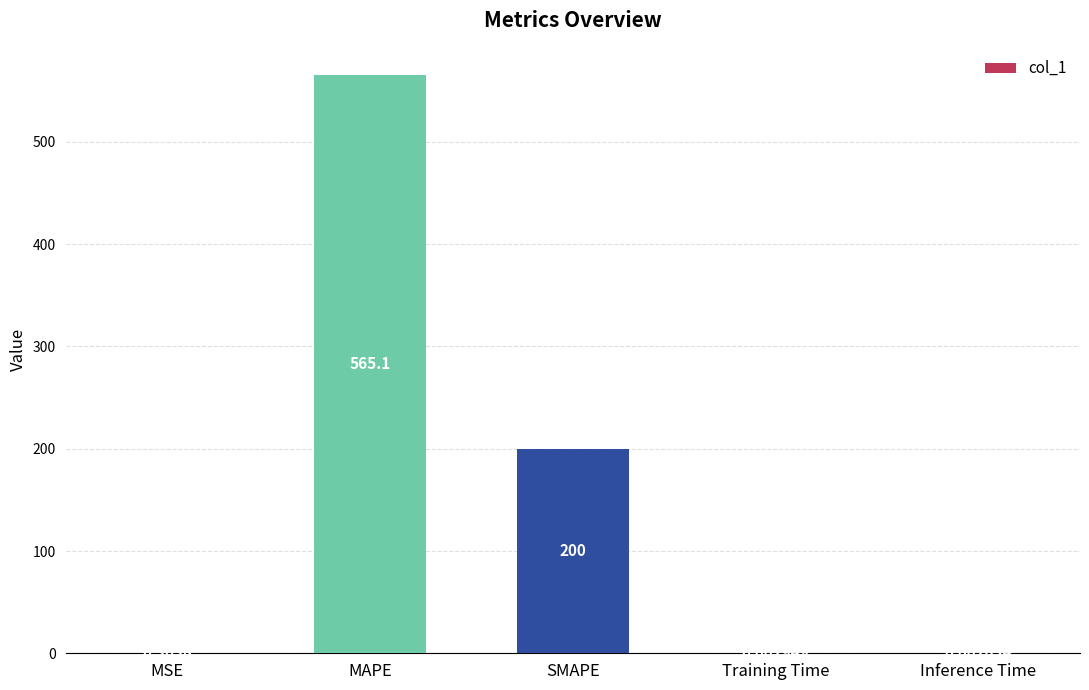

Which category has the highest value across all series?

MAPE